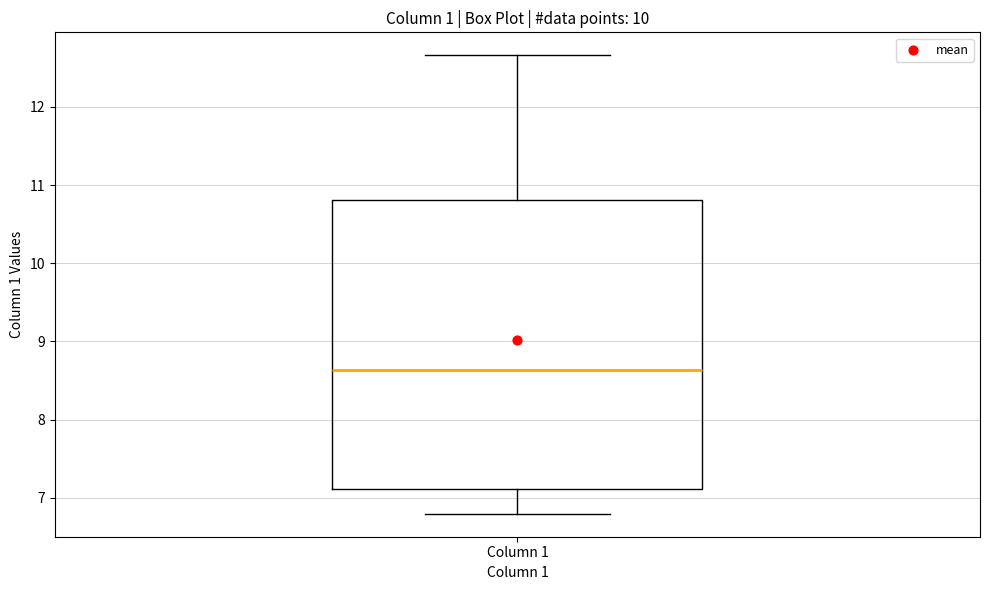

Read this box plot against the y-axis: the position of the median line, the range covered by the box, and the ends of both whiskers. The values are not printed on the chart, so give them approximately, as read against the axis.

median 8.6, box 7.1 to 10.8, whiskers 6.8 to 12.7